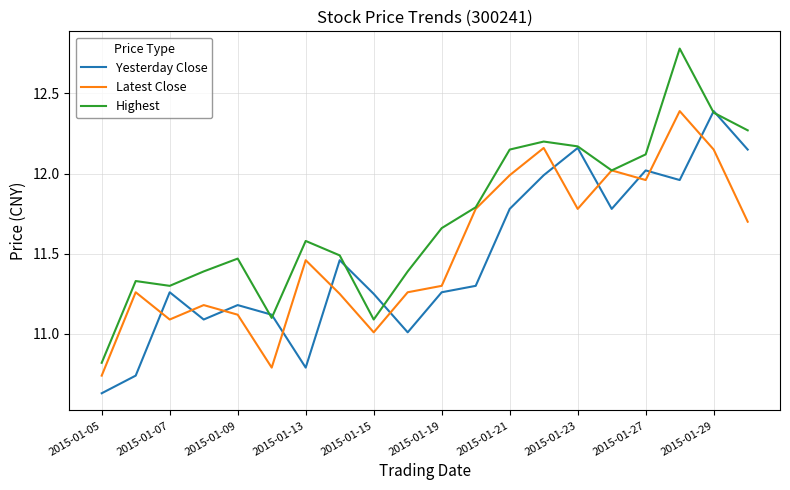

Which series has the widest spread of values?

Highest